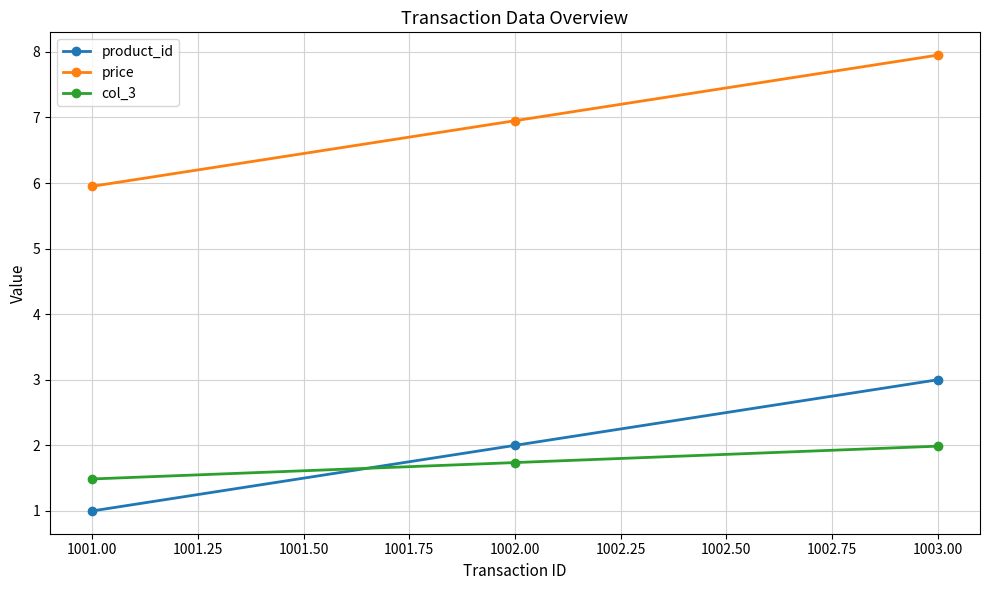

What is the sum of all price values?

20.9